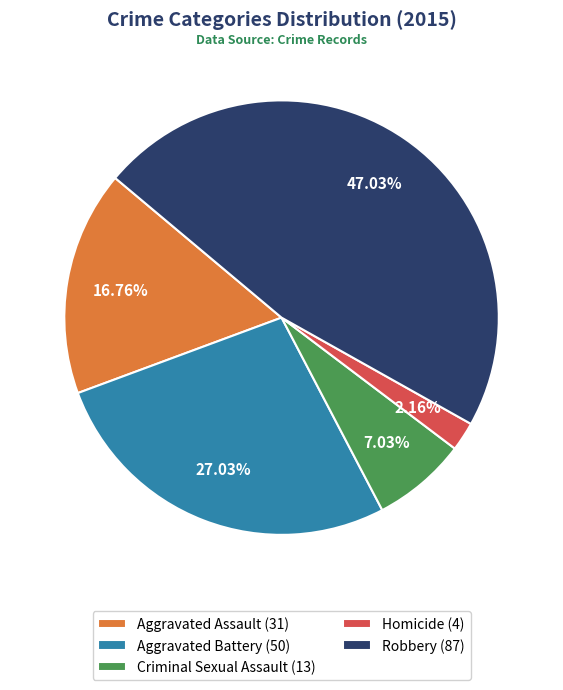

The Criminal Sexual Assault slice represents 7% of the pie. True or false?

True